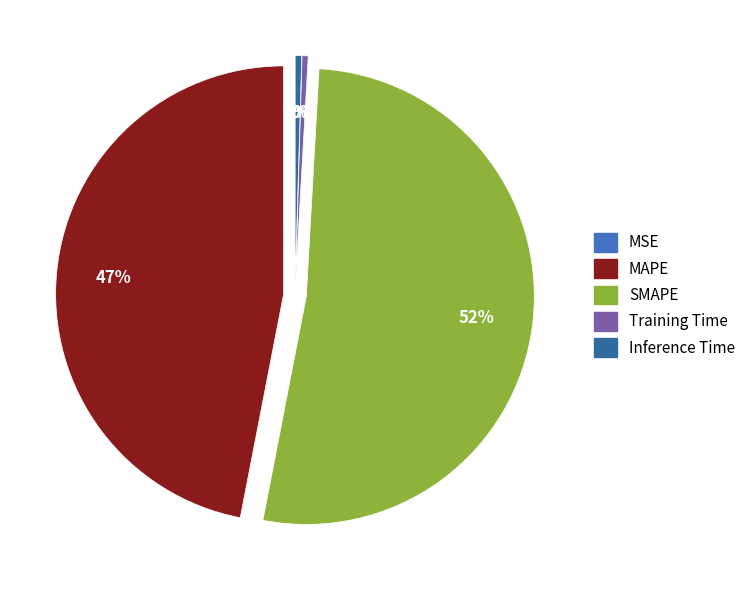

Does MAPE account for over 50% of the chart?

No